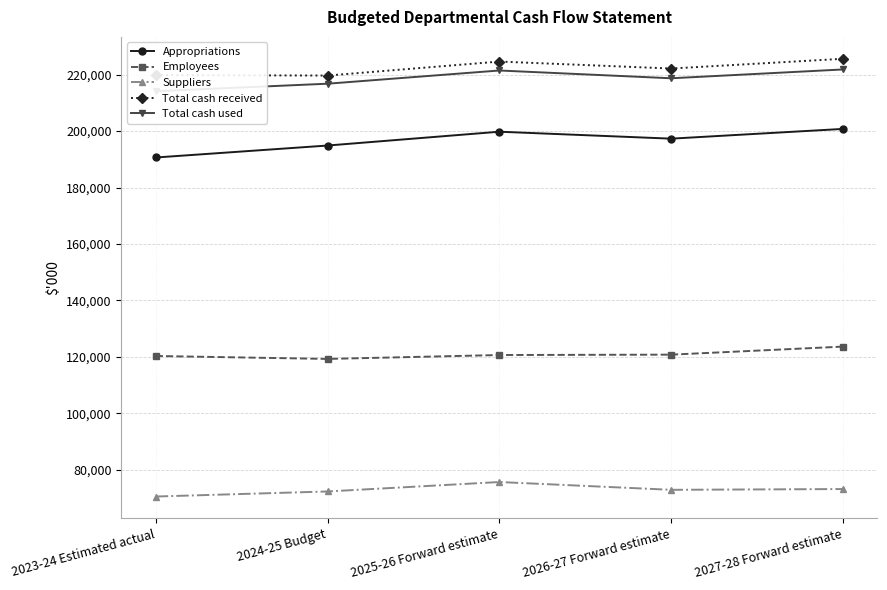

What is the difference between the Appropriations values at 2023-24 Estimated actual and 2025-26 Forward estimate?

9136